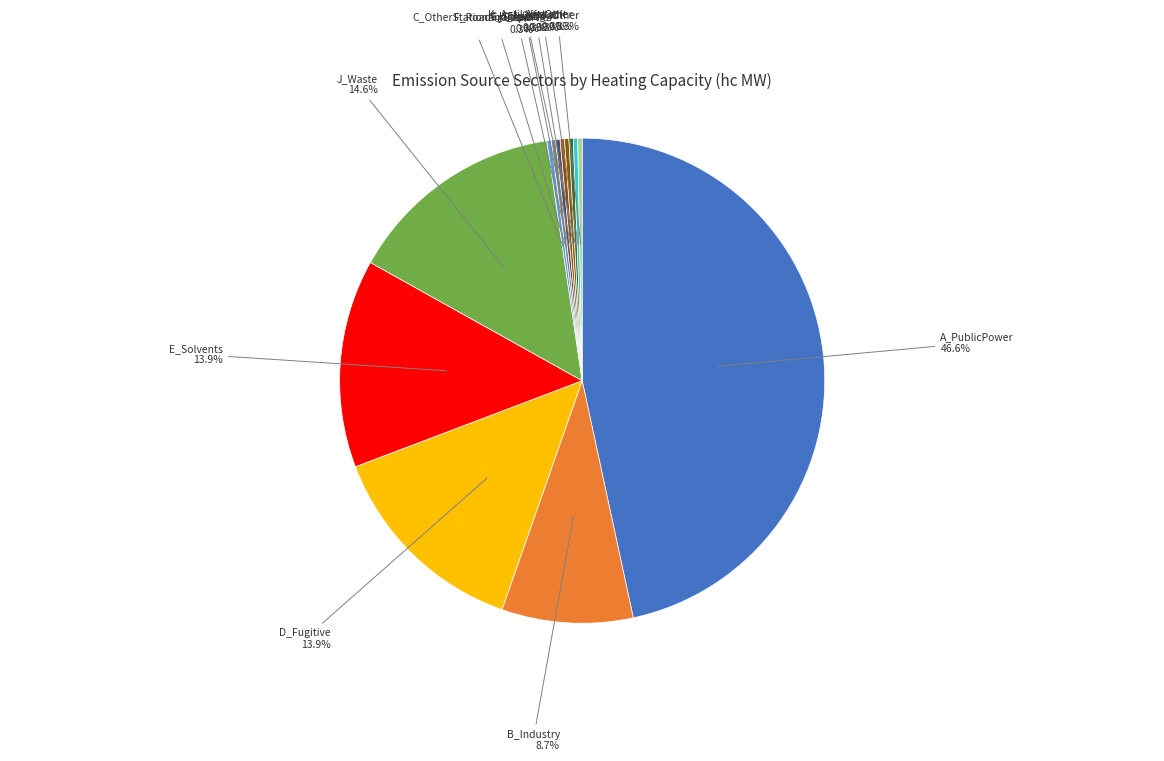

Does G_Shipping account for over 50% of the chart?

No